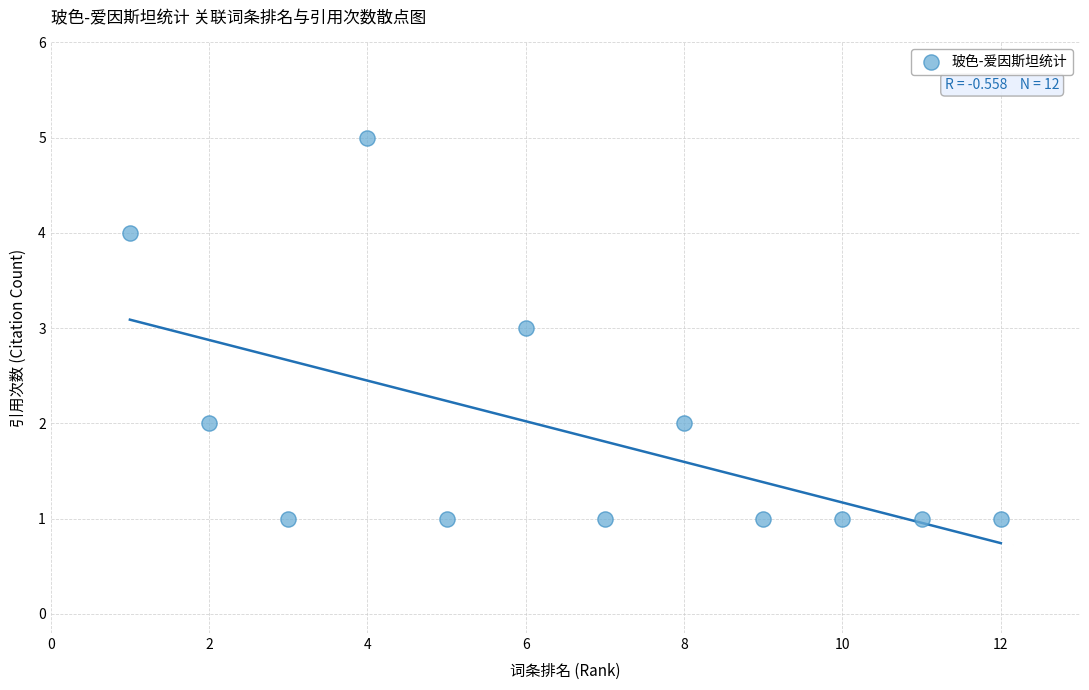

What is the range of Y values (max minus min)?

4